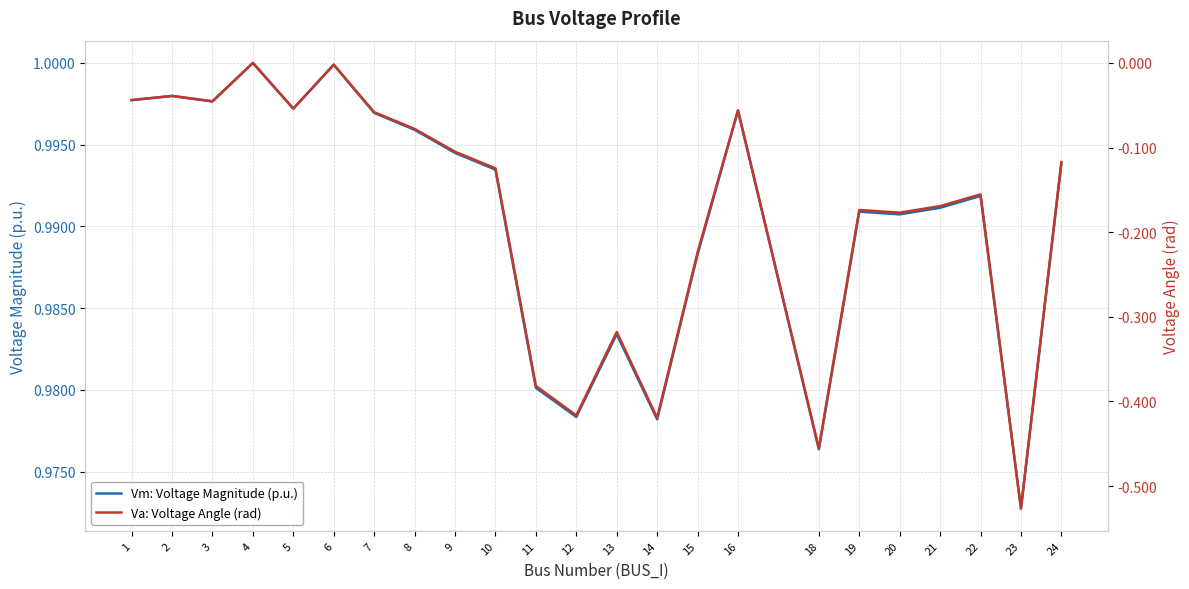

What are all the series names shown in the legend?

Vm: Voltage Magnitude (p.u.), Va: Voltage Angle (rad)